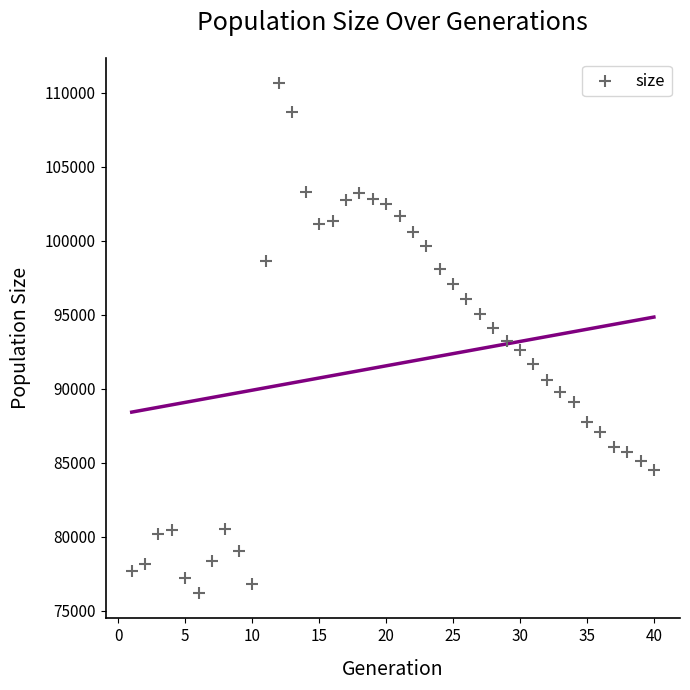

What is the range of Y values (max minus min)?

34453